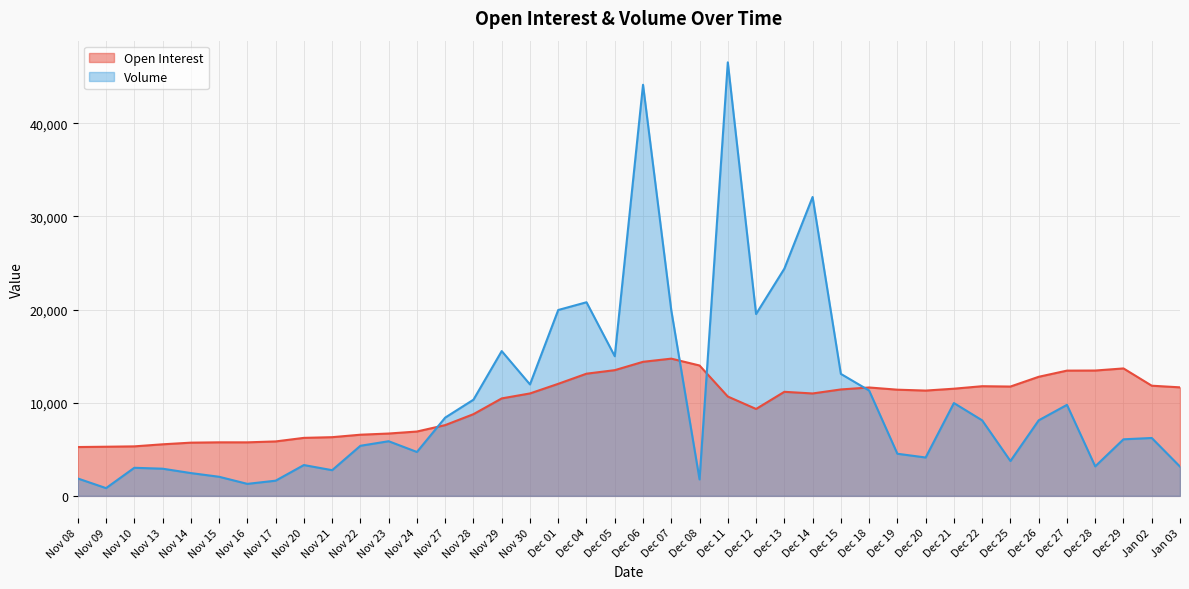

Reading left to right, list all the values displayed in this chart.

Open Interest: Nov 08=5244	Nov 09=5277	Nov 10=5316	Nov 13=5537	Nov 14=5714	Nov 15=5750	Nov 16=5748	Nov 17=5846	Nov 20=6229	Nov 21=6303	Nov 22=6568	Nov 23=6694	Nov 24=6910	Nov 27=7599	Nov 28=8773	Nov 29=10466	Nov 30=10999	Dec 01=12033	Dec 04=13121	Dec 05=13499	Dec 06=14396	Dec 07=14736	Dec 08=14000	Dec 11=10667	Dec 12=9333	Dec 13=11174	Dec 14=10997	Dec 15=11428	Dec 18=11639	Dec 19=11403	Dec 20=11307	Dec 21=11508	Dec 22=11776	Dec 25=11739	Dec 26=12787	Dec 27=13450	Dec 28=13459	Dec 29=13685	Jan 02=11830	Jan 03=11654
Volume: Nov 08=1867	Nov 09=833	Nov 10=3016	Nov 13=2919	Nov 14=2449	Nov 15=2051	Nov 16=1289	Nov 17=1631	Nov 20=3310	Nov 21=2759	Nov 22=5379	Nov 23=5868	Nov 24=4713	Nov 27=8404	Nov 28=10328	Nov 29=15547	Nov 30=11968	Dec 01=19960	Dec 04=20792	Dec 05=14996	Dec 06=44145	Dec 07=19917	Dec 08=1766	Dec 11=46553	Dec 12=19526	Dec 13=24396	Dec 14=32094	Dec 15=13099	Dec 18=11313	Dec 19=4524	Dec 20=4121	Dec 21=9968	Dec 22=8110	Dec 25=3744	Dec 26=8112	Dec 27=9774	Dec 28=3170	Dec 29=6075	Jan 02=6217	Jan 03=3144